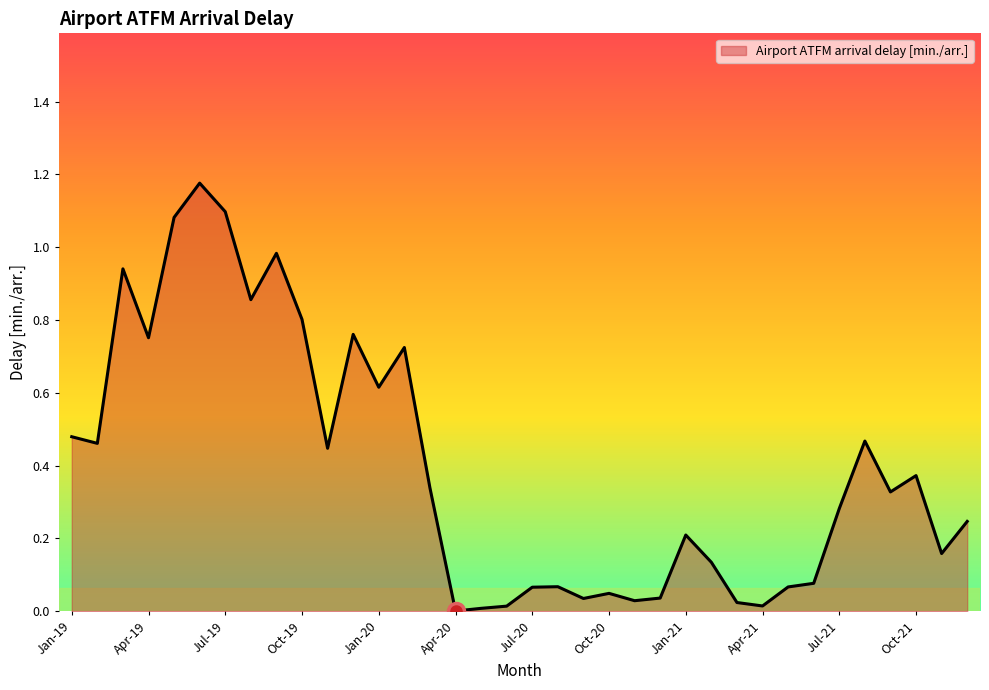

What is the label of the 21st point from the right?

Apr-20